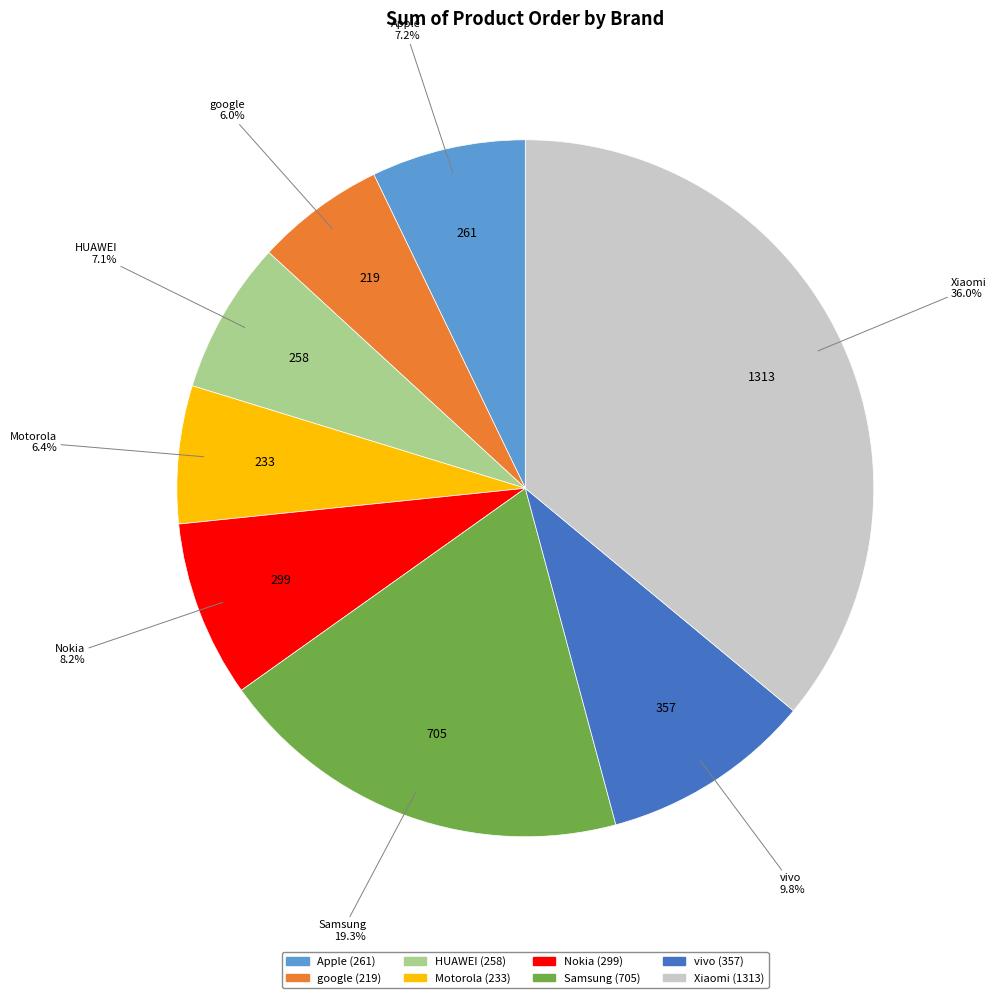

To the nearest percent, what is the average slice percentage?

12%